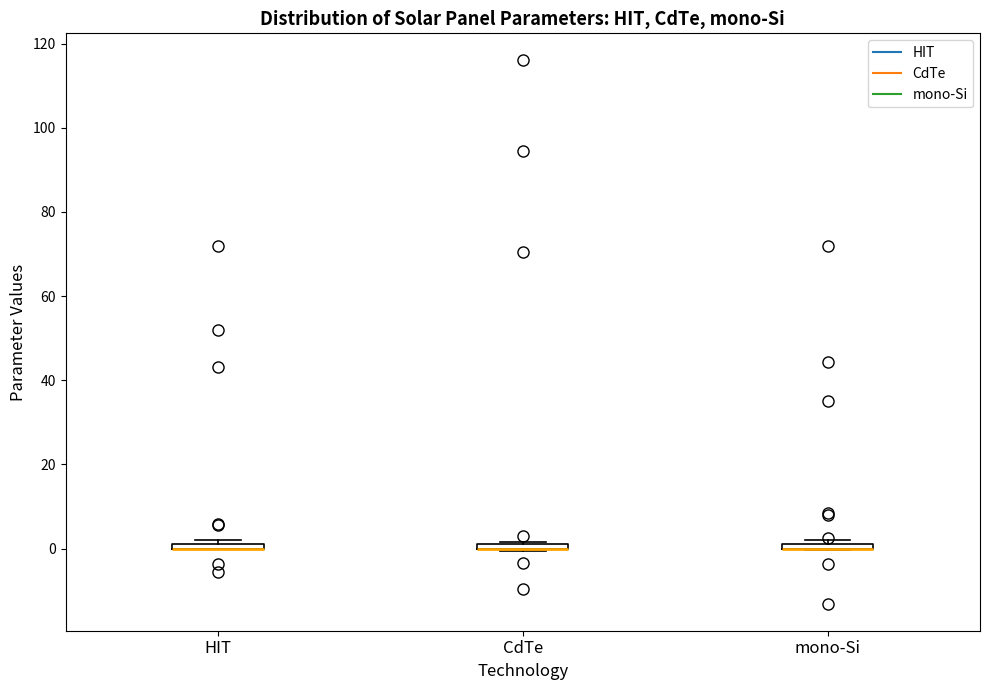

Where is the lower edge of the box for CdTe on the y-axis? The values are not printed on the chart, so give them approximately, as read against the axis.

0